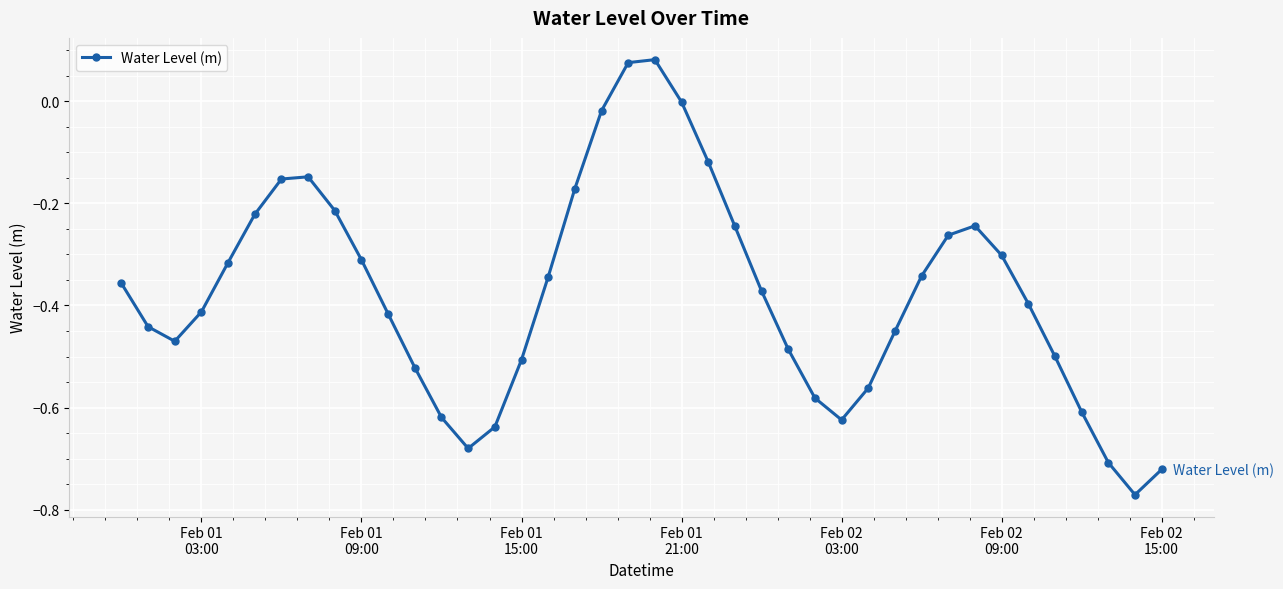

True or false: there are more than 0 points higher than both neighbors.

True